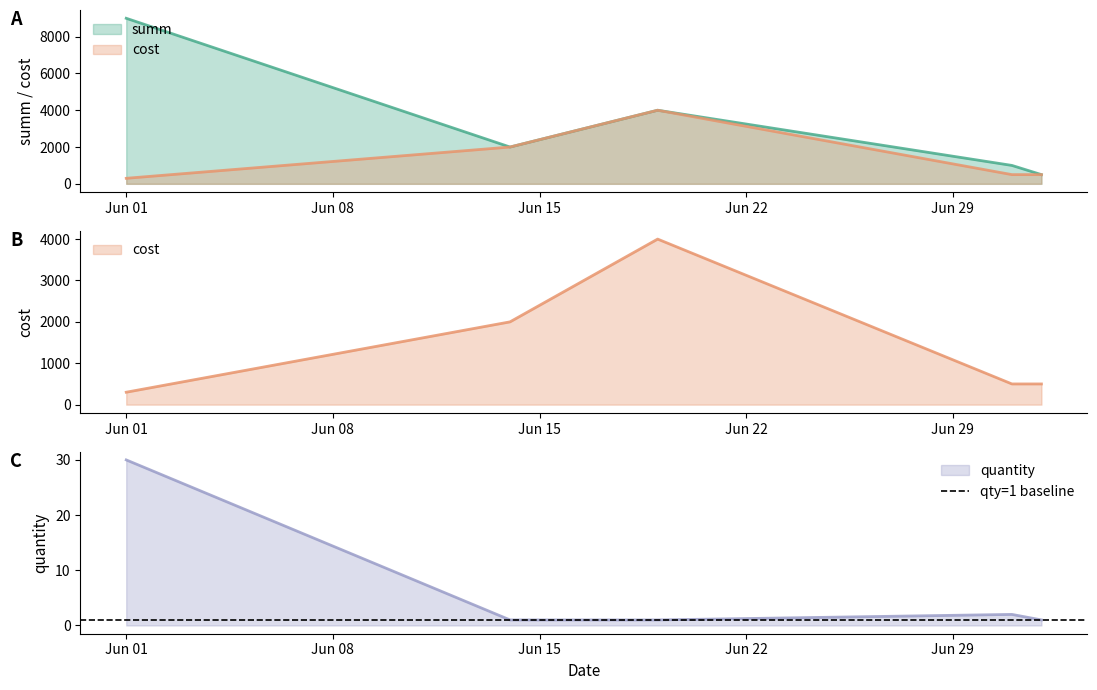

True or false: summ and cost cross at least once.

False